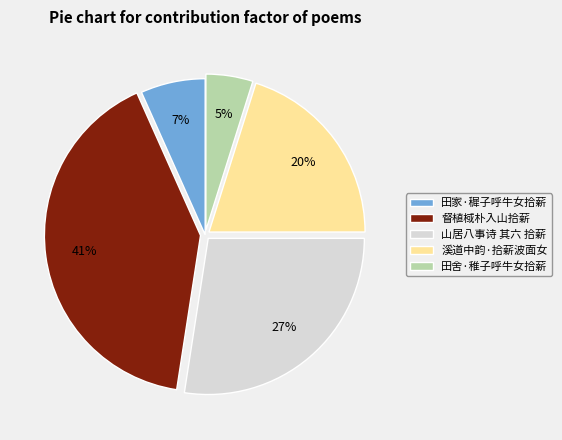

Does 田舍·稚子呼牛女拾薪 account for over 50% of the chart?

No